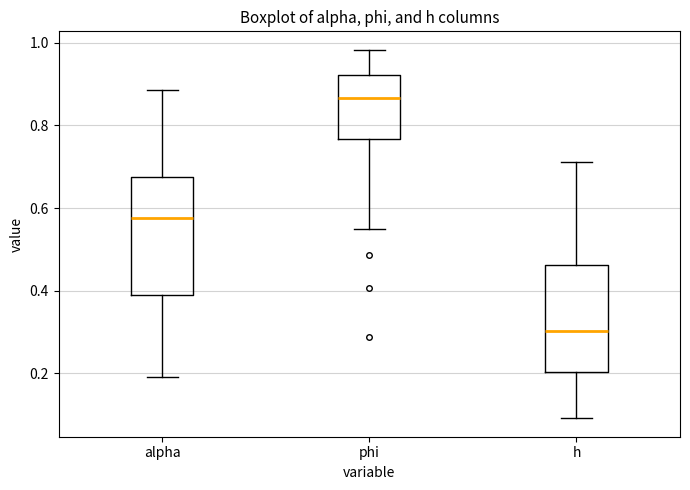

Which box's median line is the lowest?

h